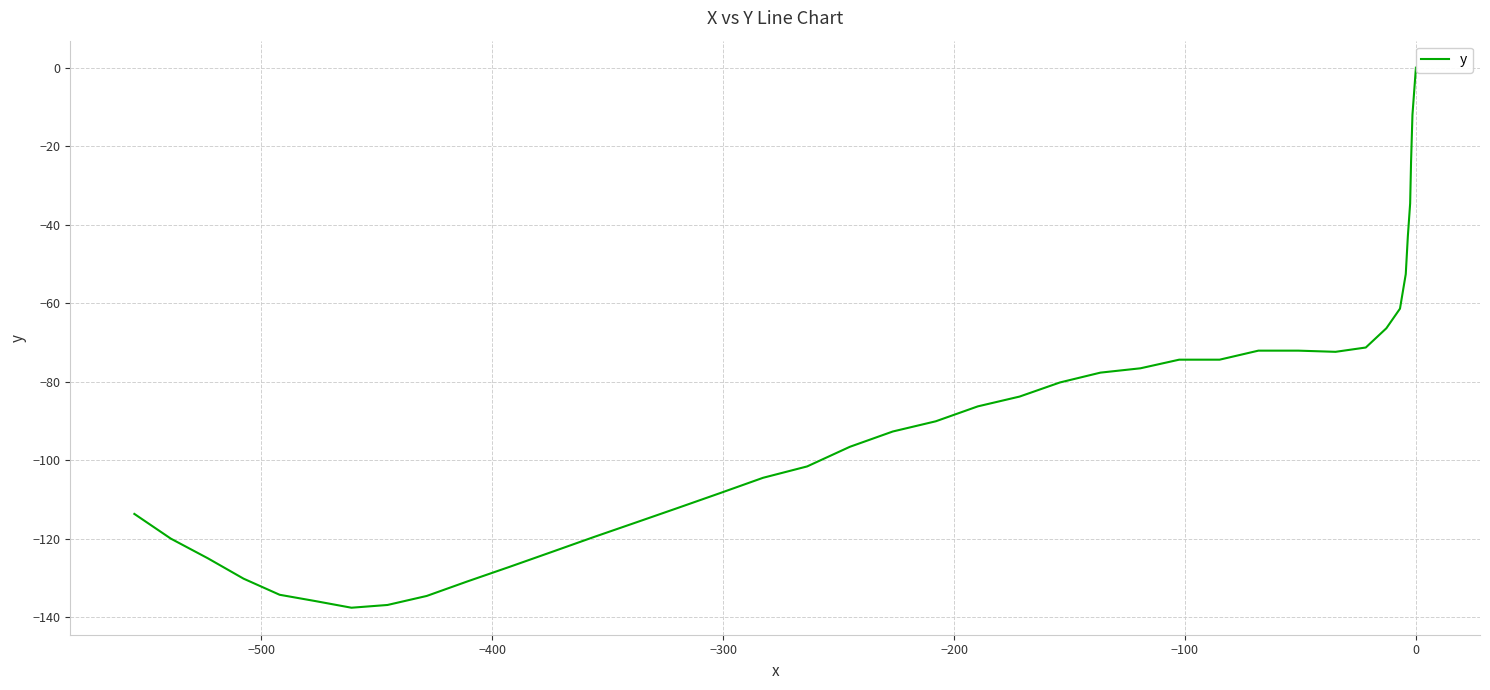

How many lines are shown in the chart?

1